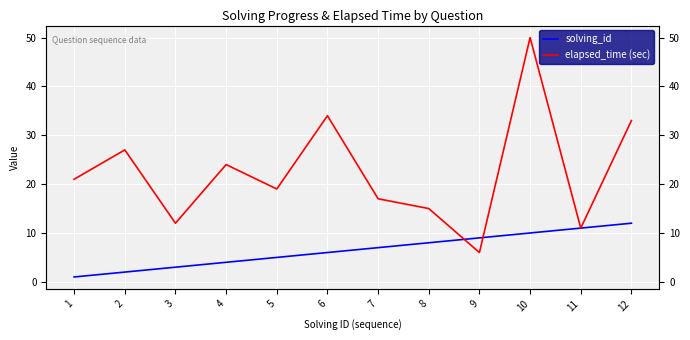

True or false: elapsed_time (sec) has more than 1 interior local peaks.

True